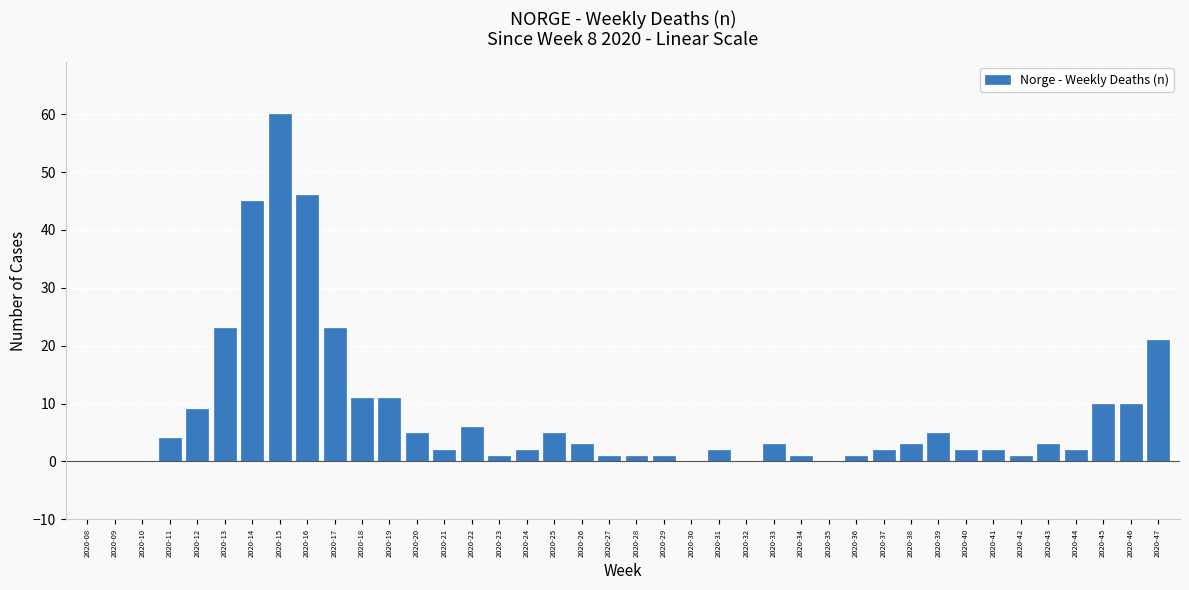

Which category has the highest value across all series?

2020-15